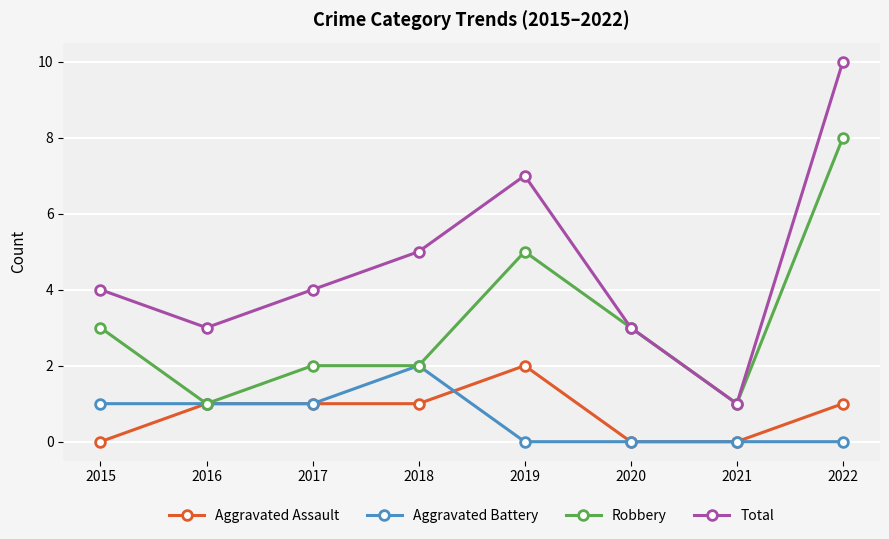

Is it true that Aggravated Assault equals -1 at 2021?

False